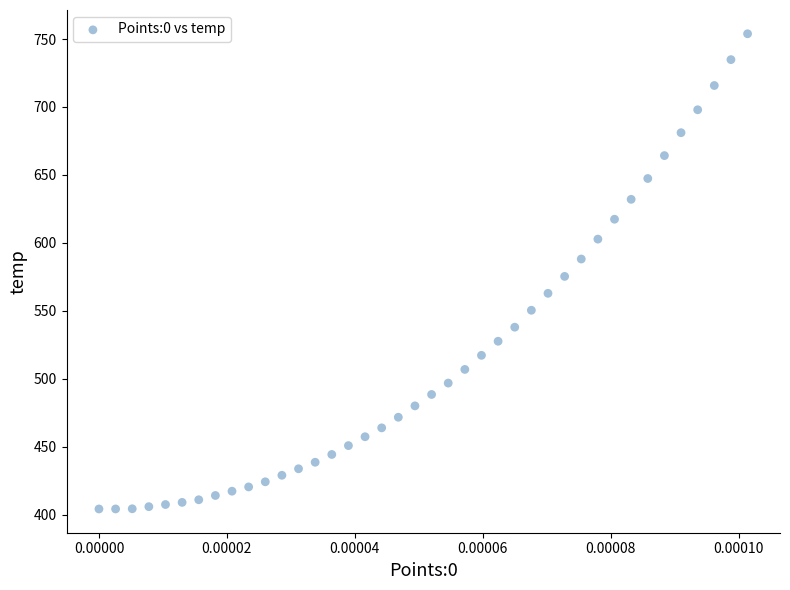

What is the range of Y values (max minus min)?

349.8